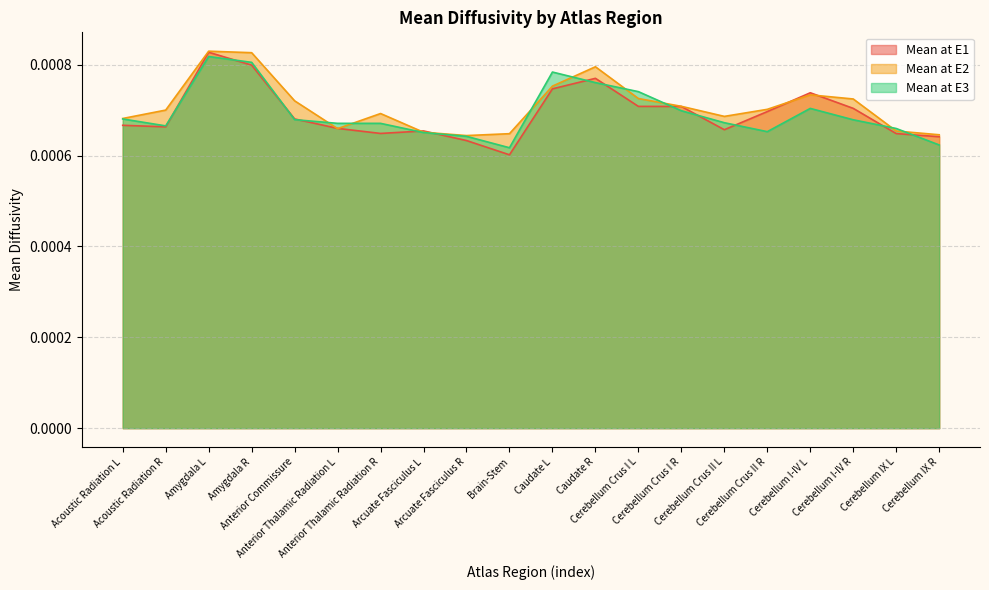

Where is the first local maximum for Mean at E1?

Amygdala L